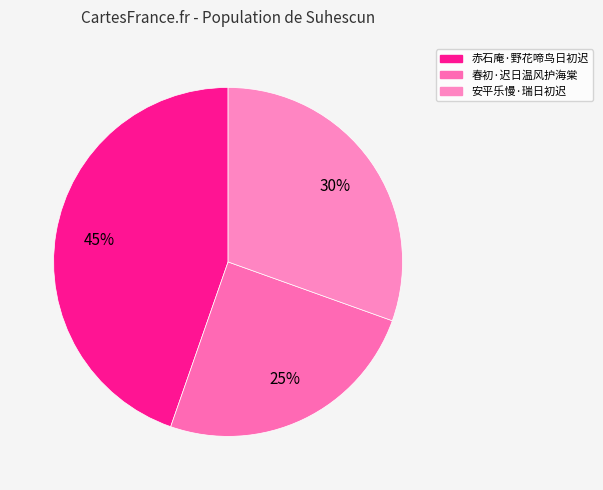

Count the number of slices in the pie.

3